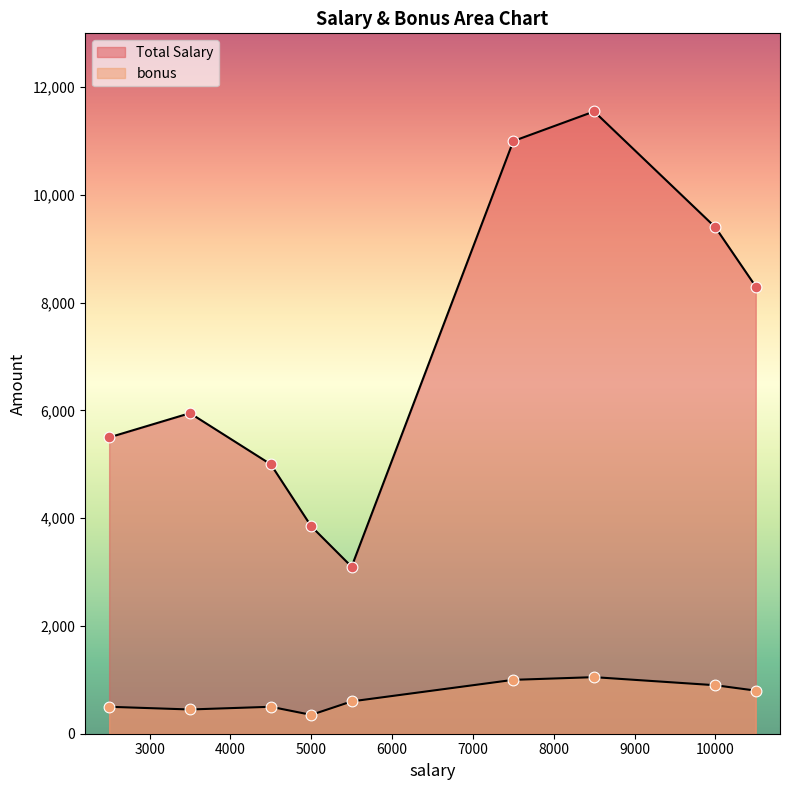

At which category is the sum across all series the highest?

8500